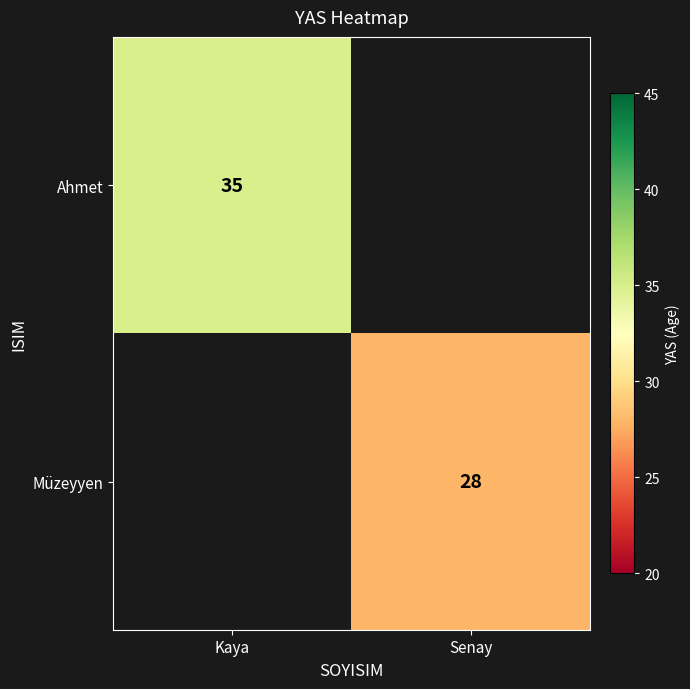

Is it true that Ahmet equals 35 at Kaya?

True